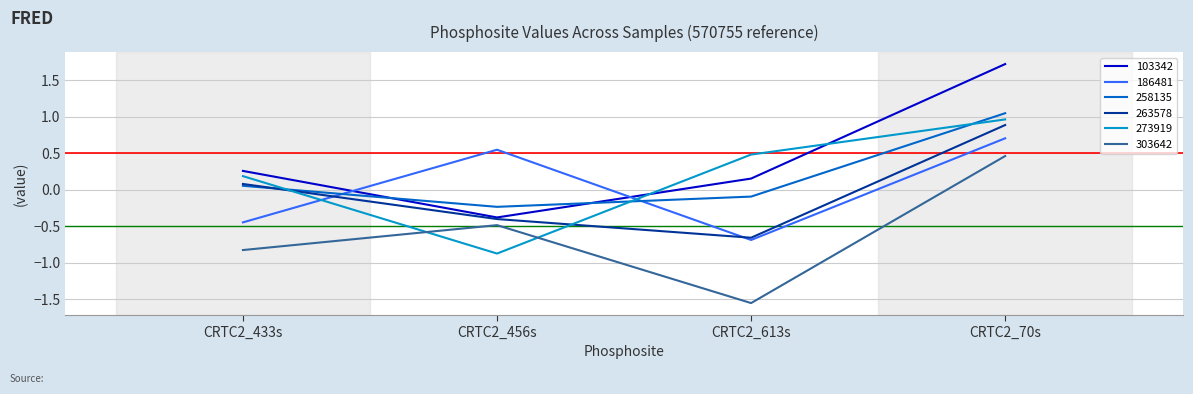

What position from the right is CRTC2_613s?

2